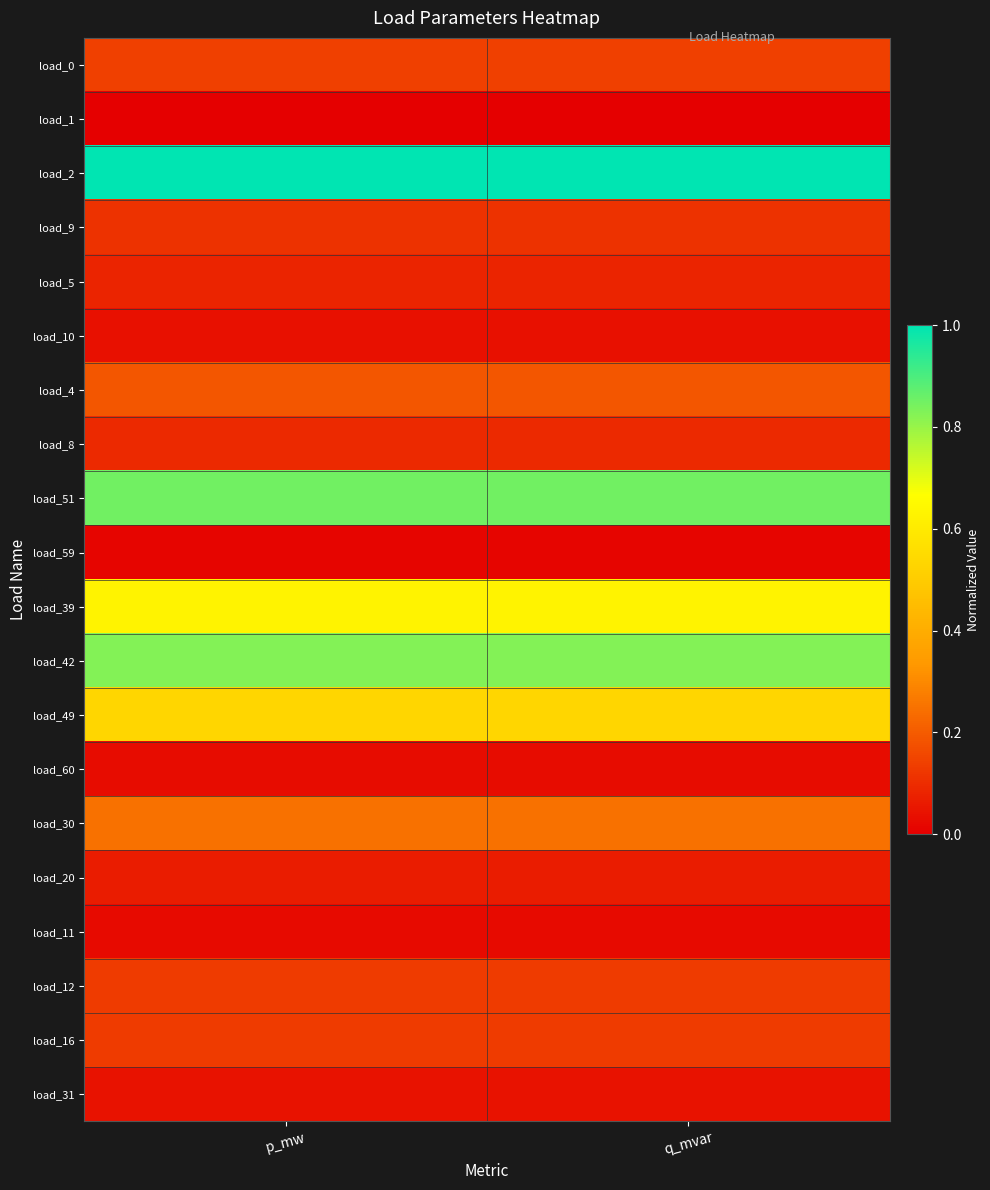

List the series in order of their peak value, highest first.

load_2, load_51, load_42, load_39, load_49, load_30, load_4, load_0, load_16, load_12, load_9, load_8, load_5, load_20, load_31, load_10, load_60, load_11, load_59, load_1